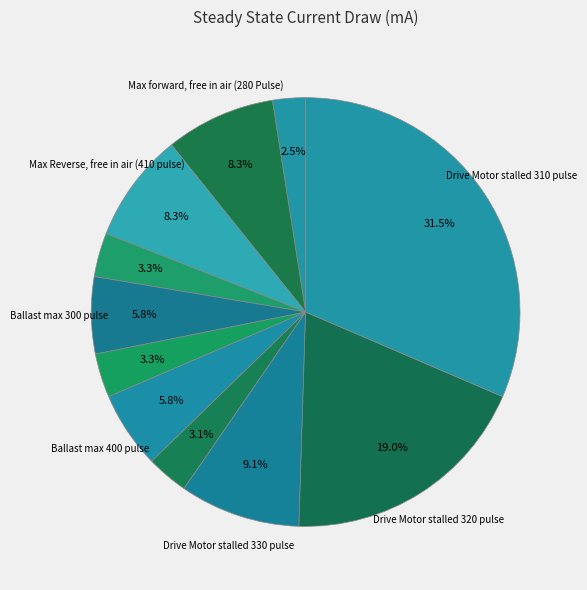

Count the number of slices in the pie.

11